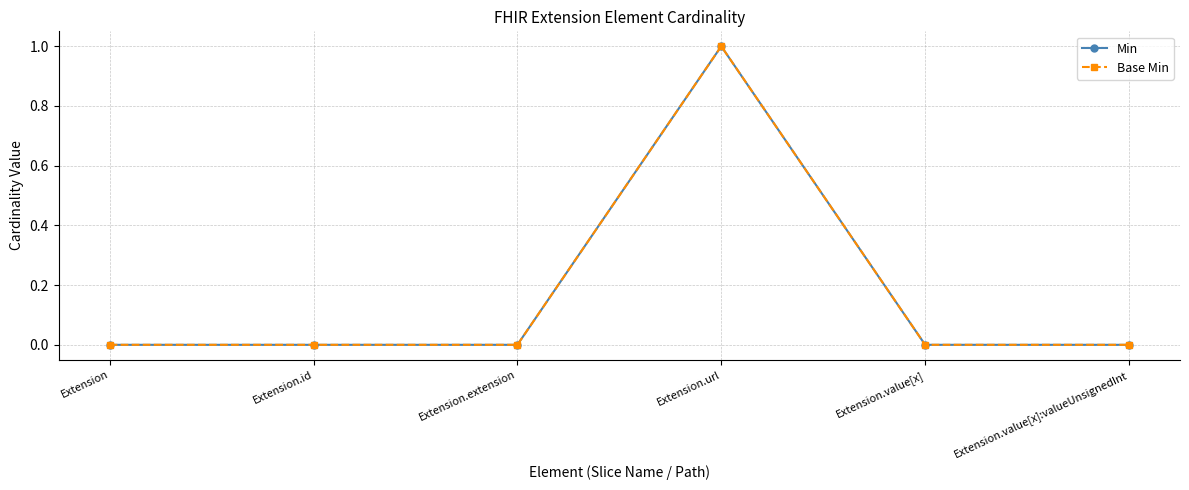

At how many categories does at least one series exceed 0?

1